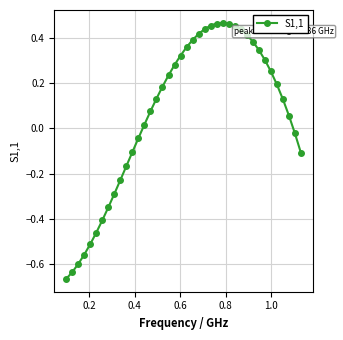

What is the sum of all values?

2.5